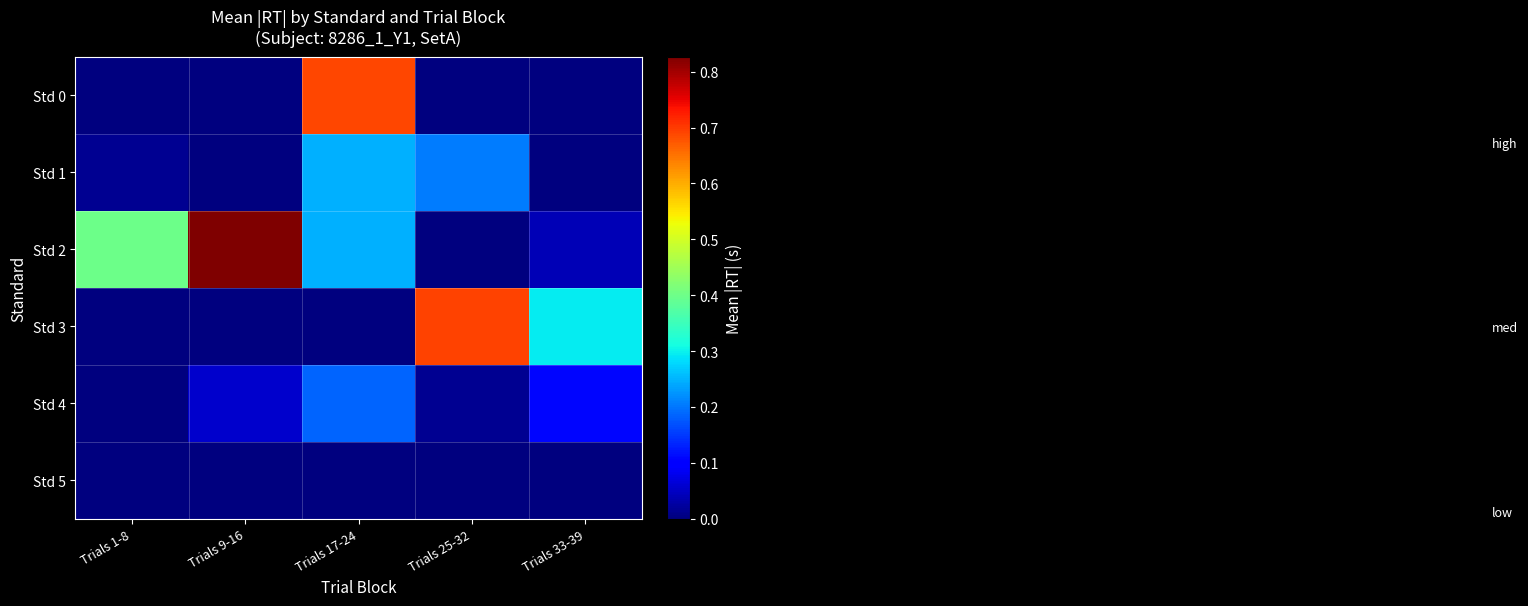

How many distinct data groups are displayed?

6